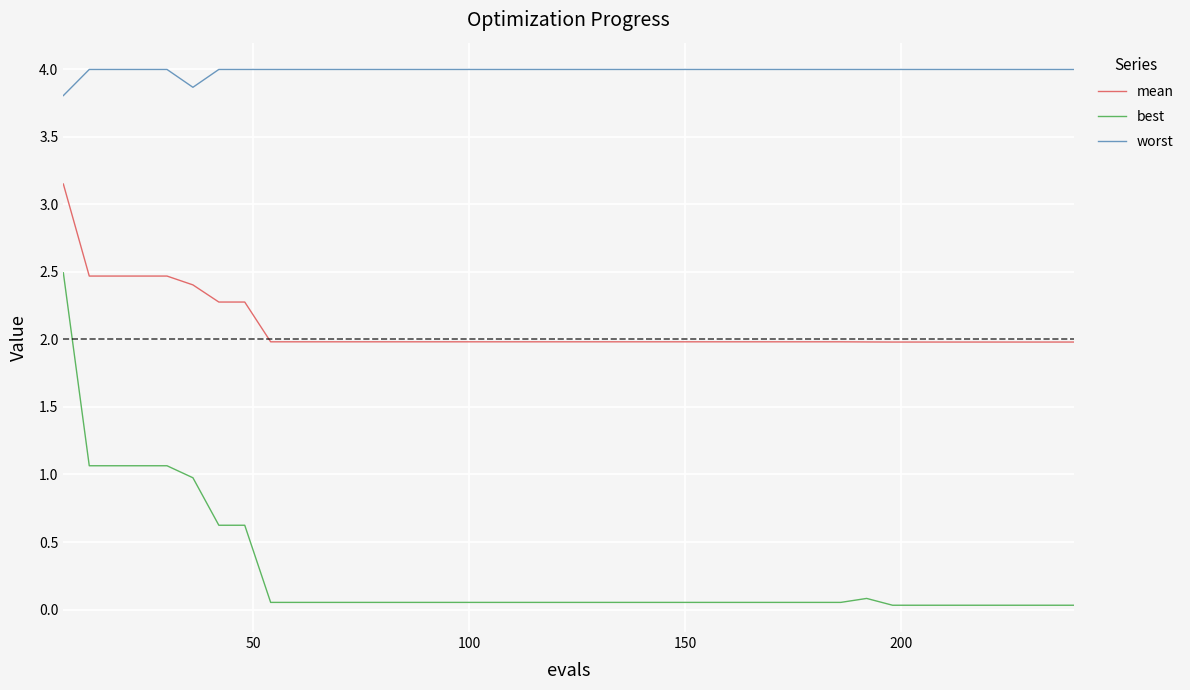

Which series has the largest range (max minus min)?

best